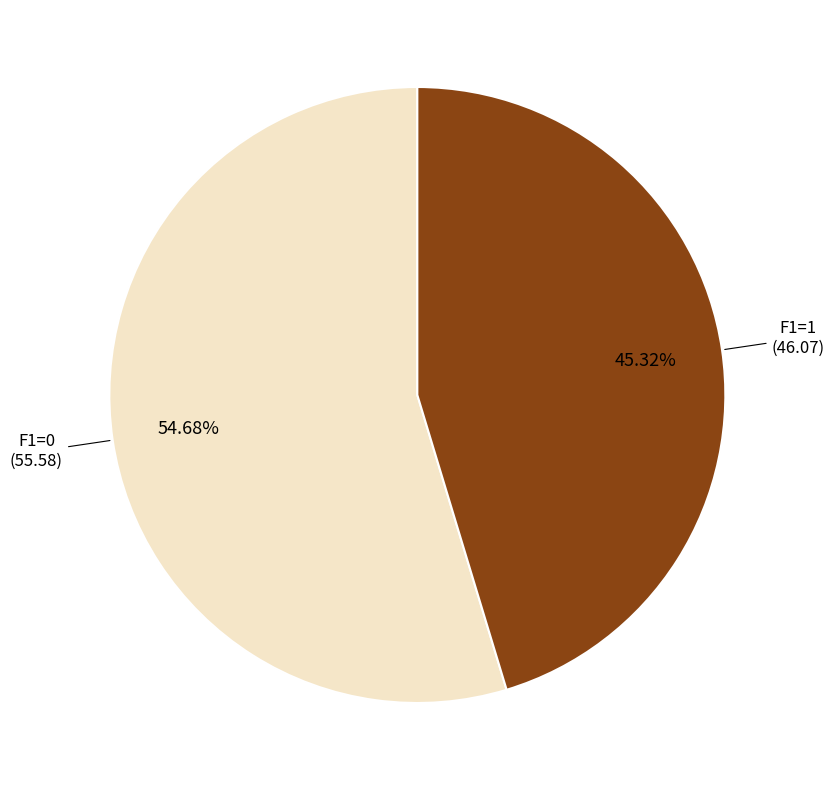

Does any single category account for the majority?

Yes